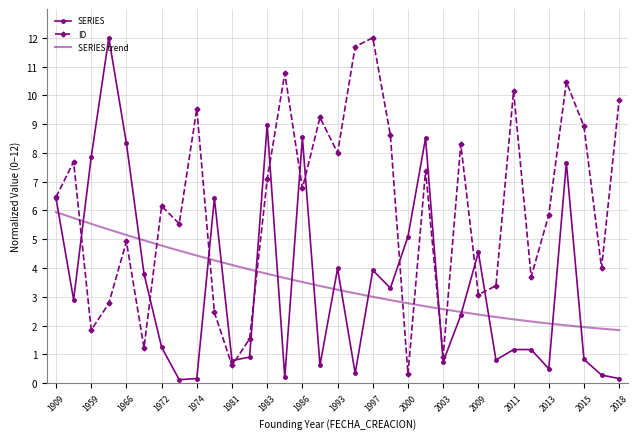

What is the total value across all series at 1909?

12.9